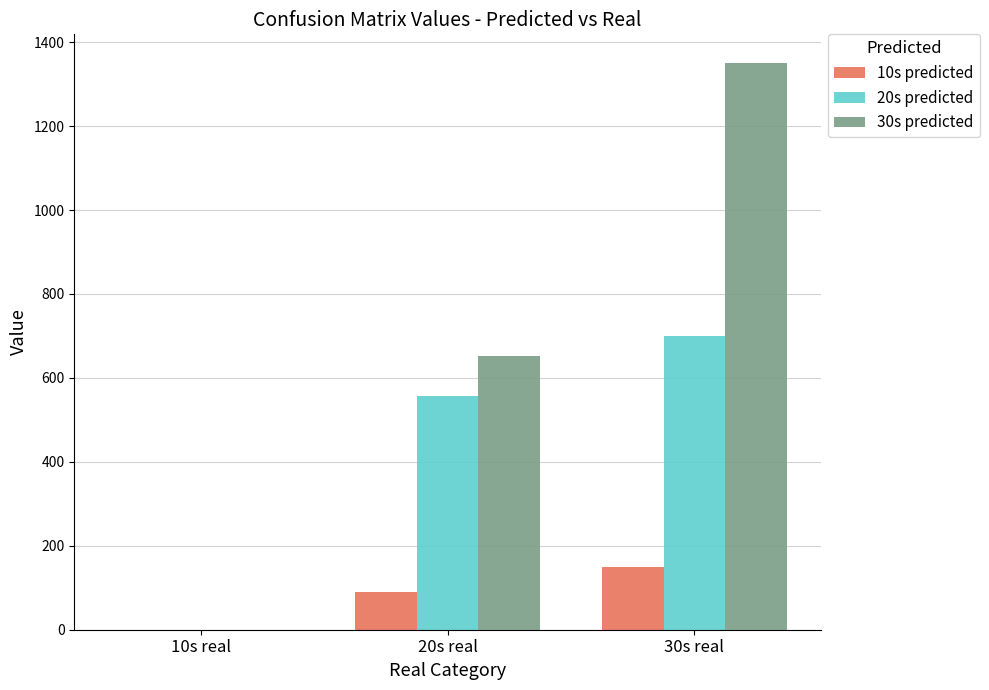

What is the maximum value shown in the chart?

1351